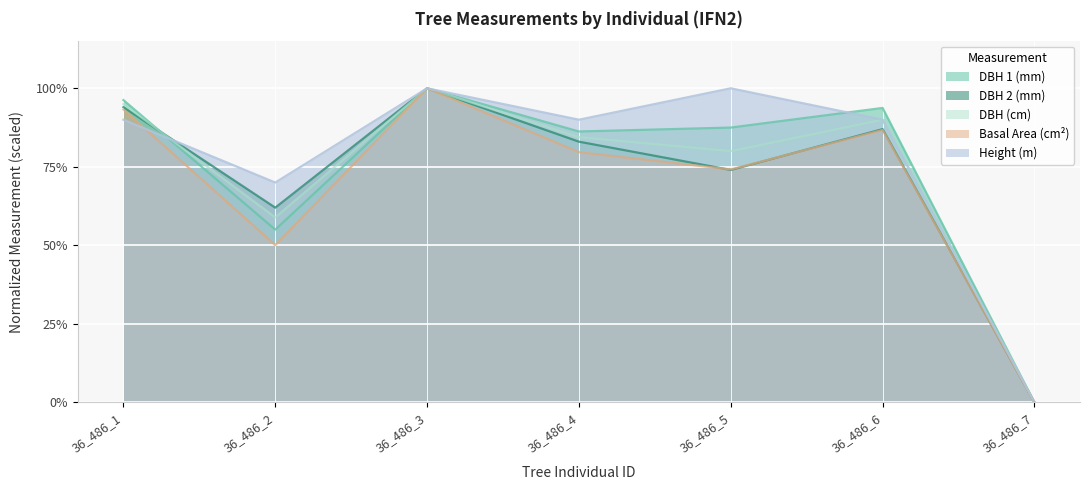

At which category does dbh_2 reach its first local peak?

36_486_3